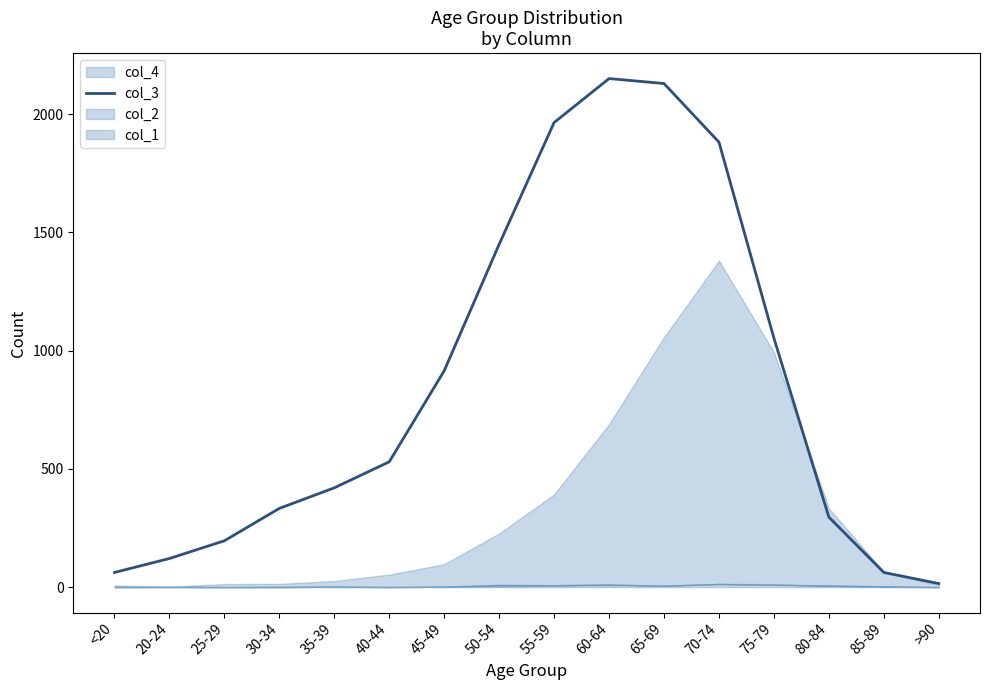

What is the difference between the maximum and second lowest values?

2089